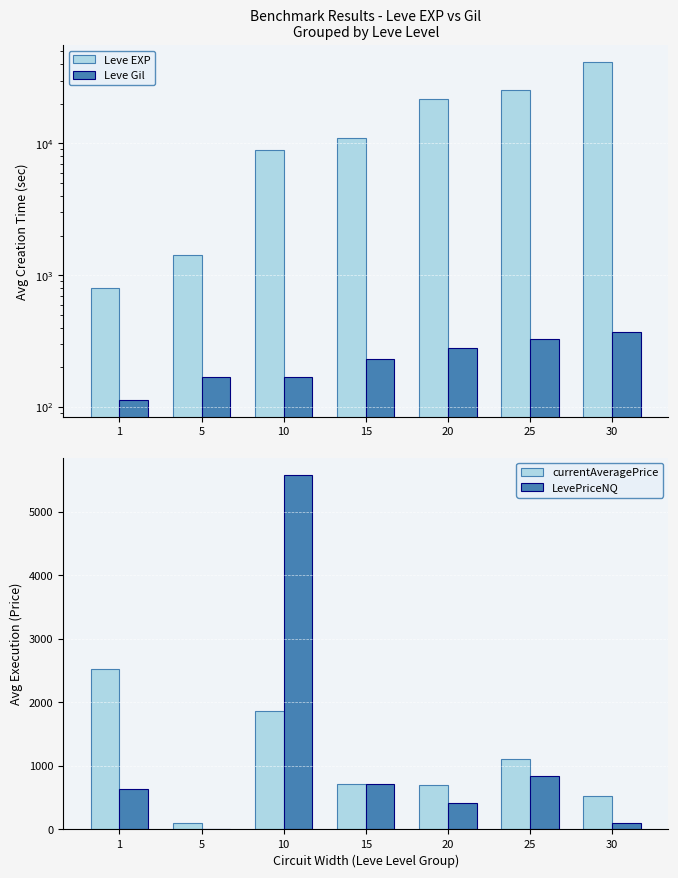

What is the value of the LevePriceNQ bar at the 5th from the left?

409.8